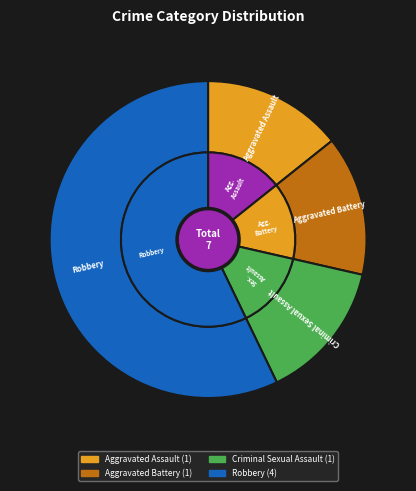

Do Aggravated Battery and Aggravated Assault together represent more than half of the pie?

No